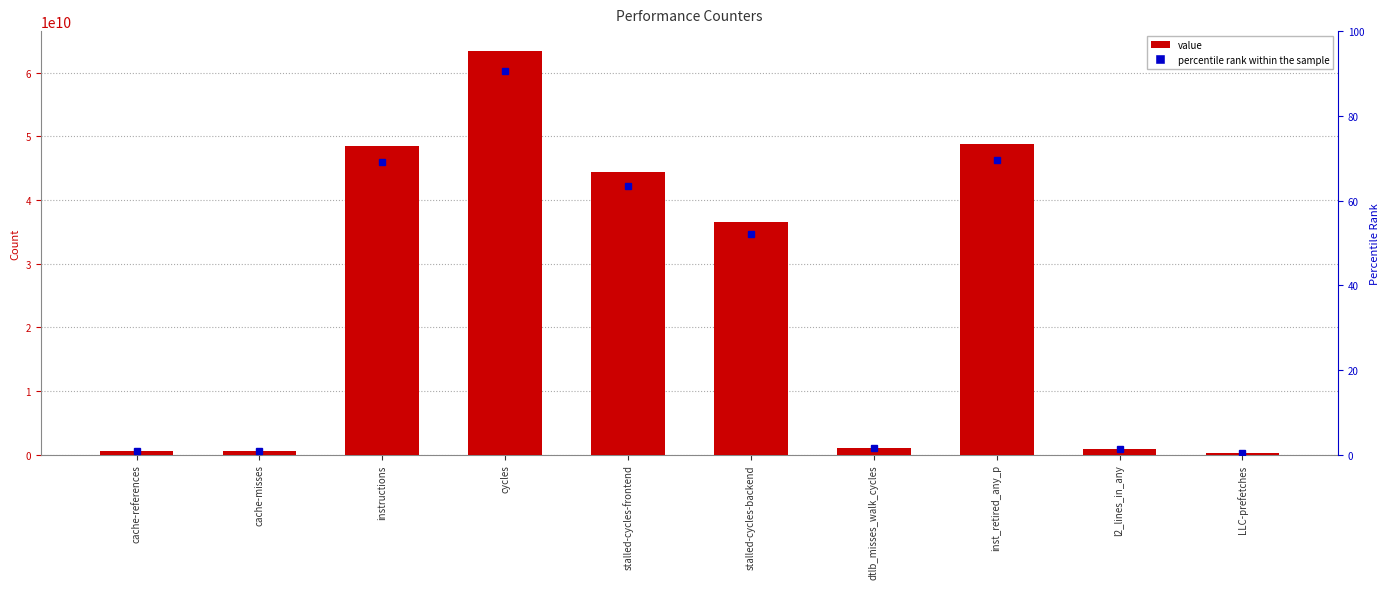

Reading left to right, list all the values displayed in this chart.

cache-references=603496678	cache-misses=542533730	instructions=48464557446	cycles=63352204049	stalled-cycles-frontend=44410034630	stalled-cycles-backend=36464652360	dtlb_misses_walk_cycles=1044792566	inst_retired_any_p=48791529524	l2_lines_in_any=878059713	LLC-prefetches=270370737